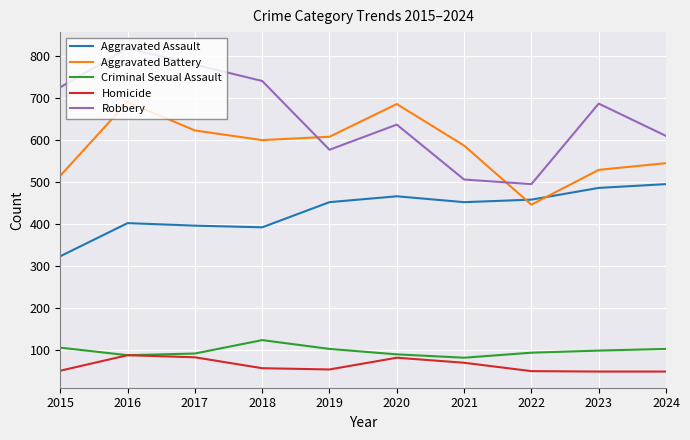

The Homicide series shows 48 at 2024. True or false?

True